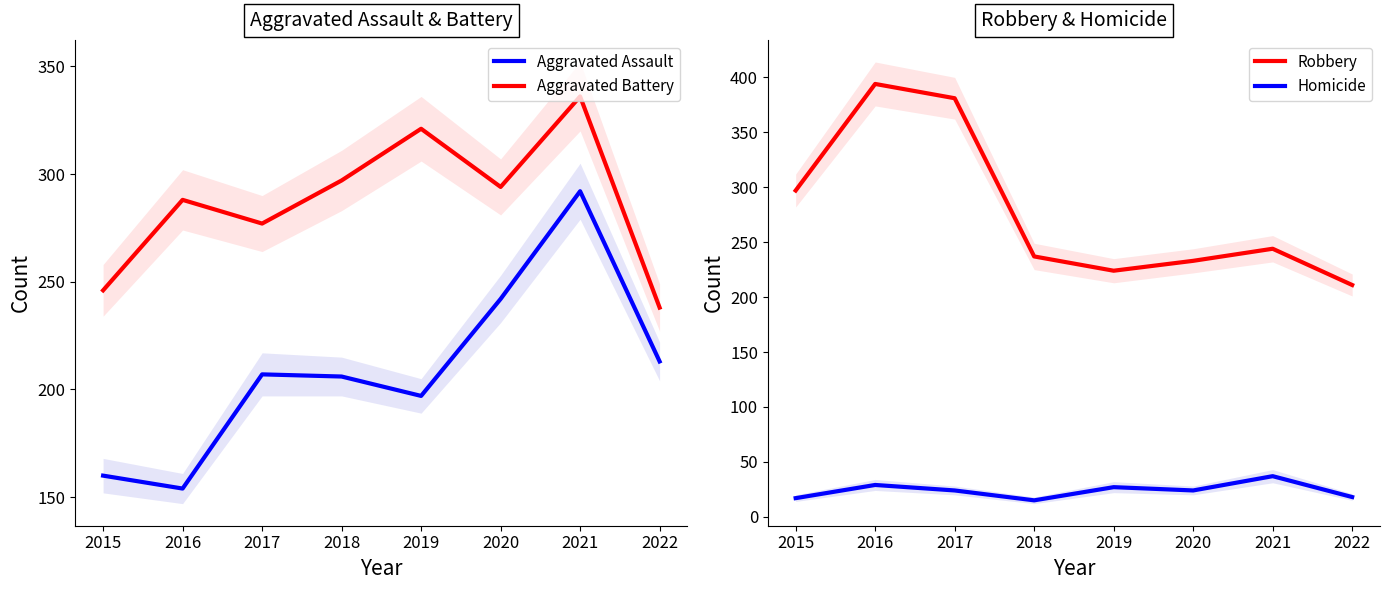

At which category does the chart reach its minimum across all series?

2018